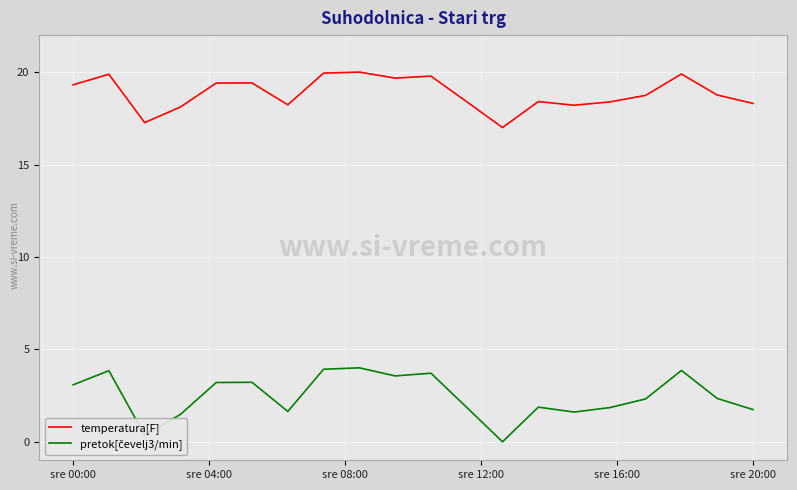

What is the highest value of the temperatura[F] series?

20.0